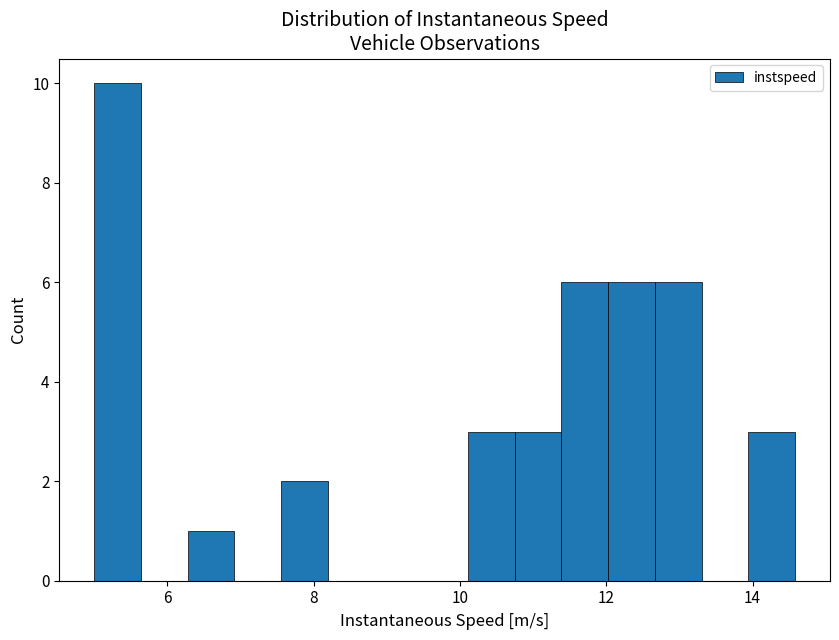

Read against the x-axis, roughly where is the centre of the tallest bar?

5.4